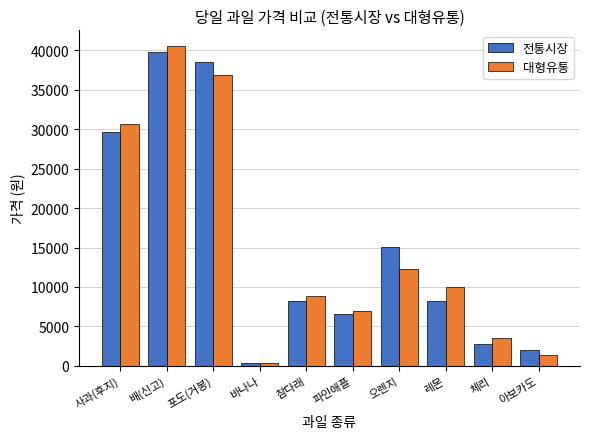

Which category has the lowest value in the 대형유통 series?

바나나